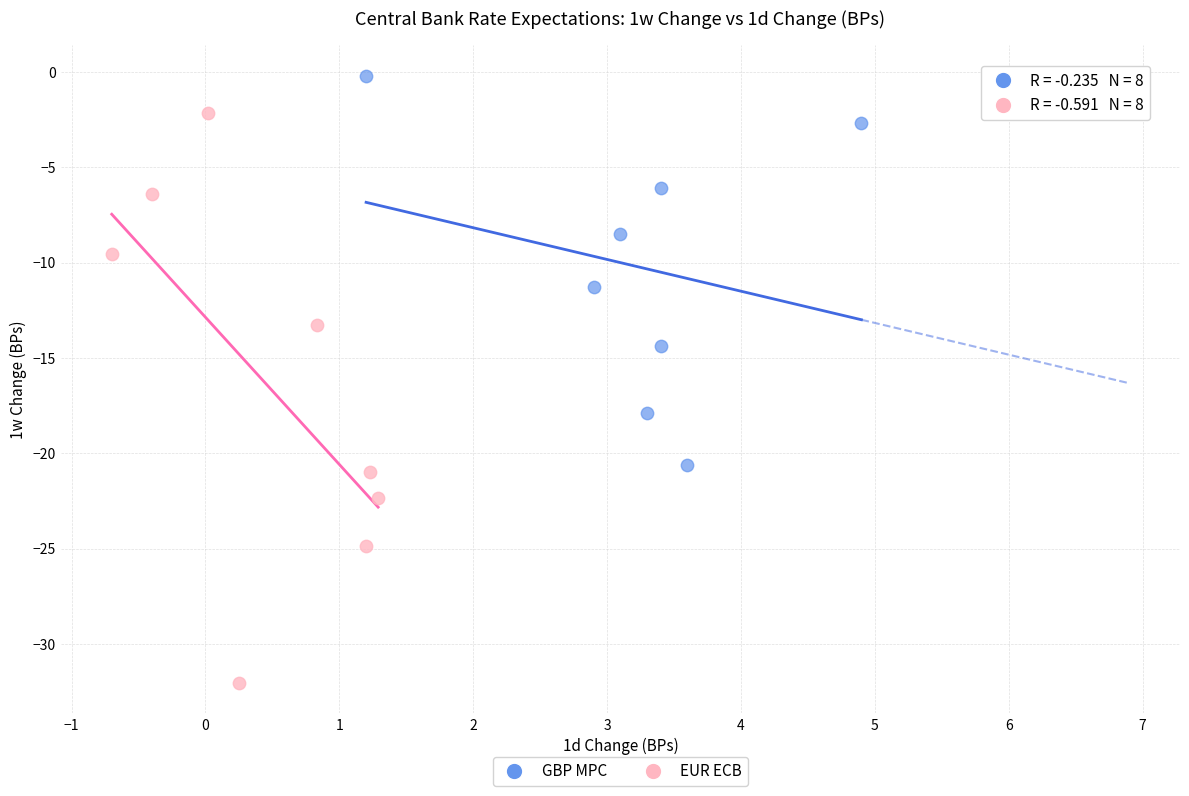

Which series reaches the maximum Y coordinate?

GBP MPC